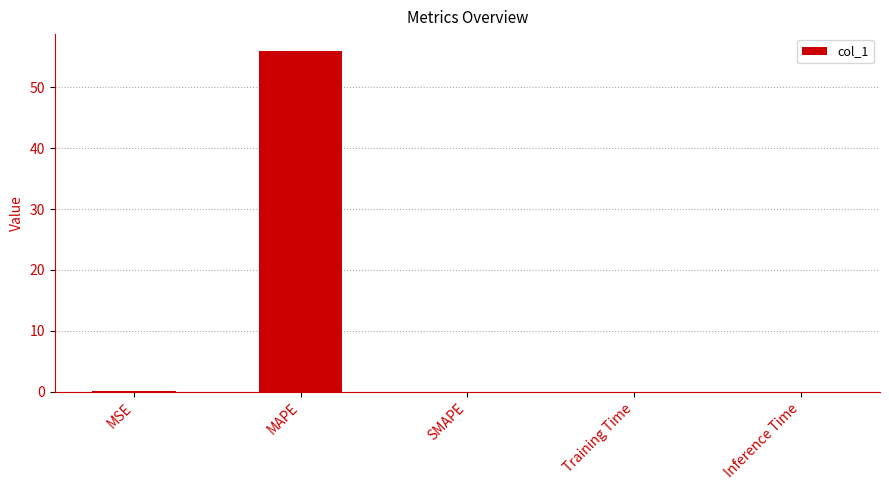

The value at SMAPE is 19.5. True or false?

False